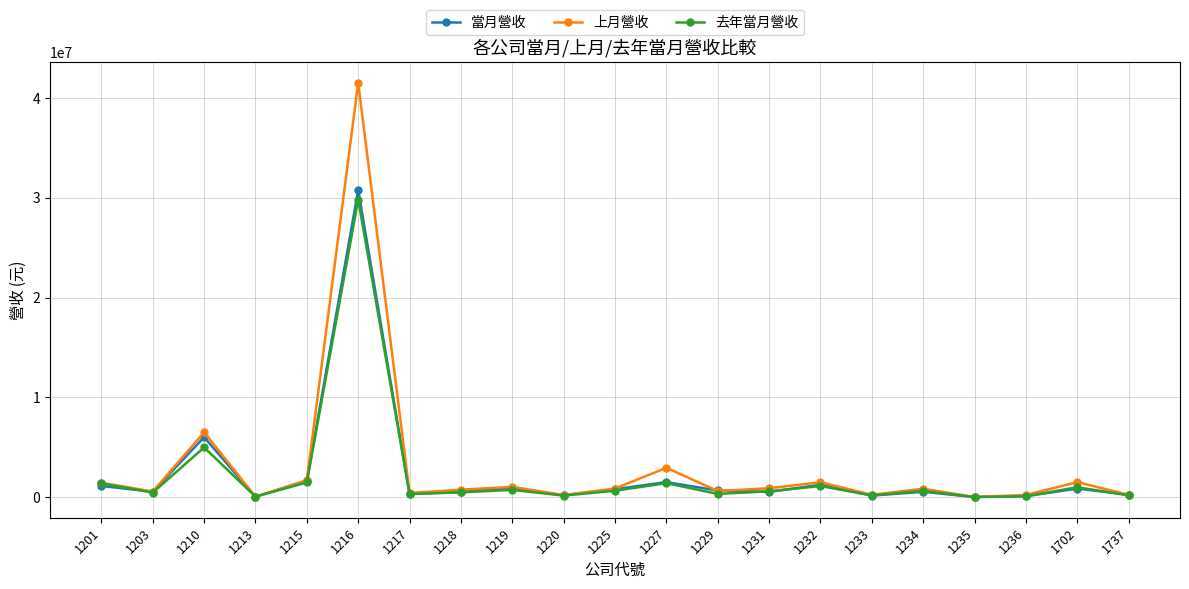

What is the sum of the 上月營收 values at 1219 and 1217?

1422367